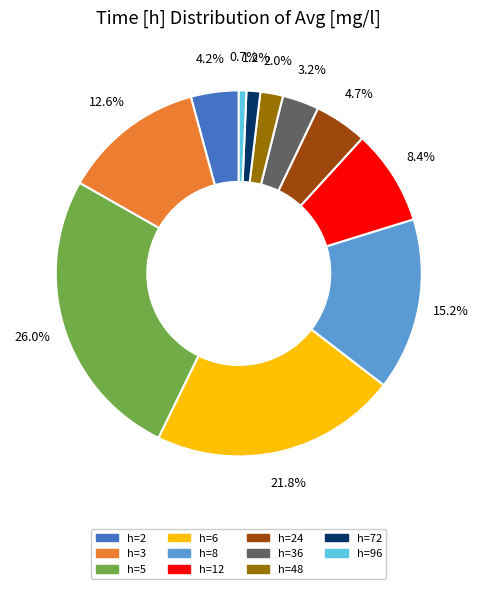

Does any single category account for the majority?

No